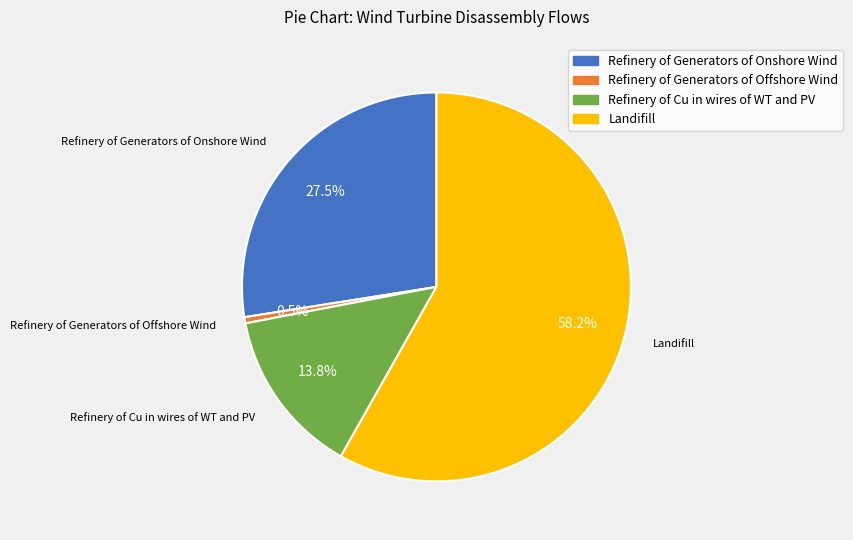

To the nearest percent, what is the difference between the largest and smallest slice percentages?

58%